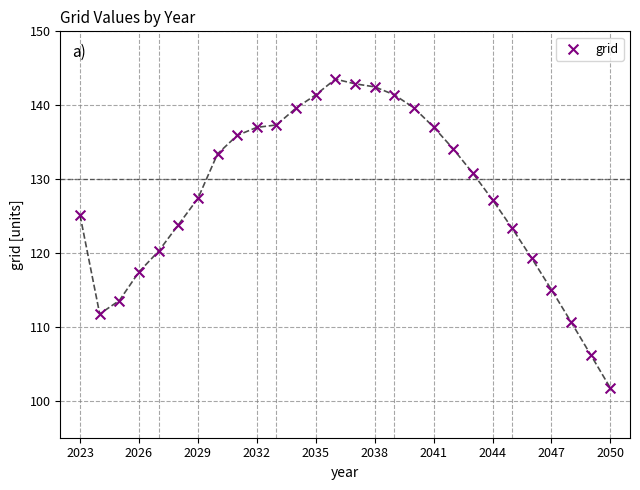

What is the range of Y values (max minus min)?

41.8